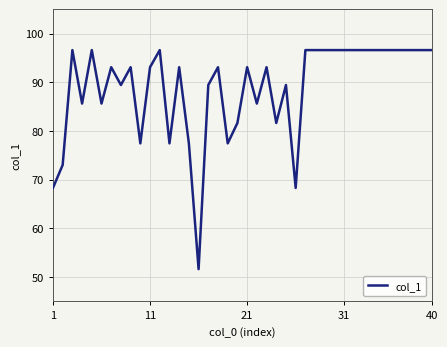

What is the smallest value displayed?

51.6